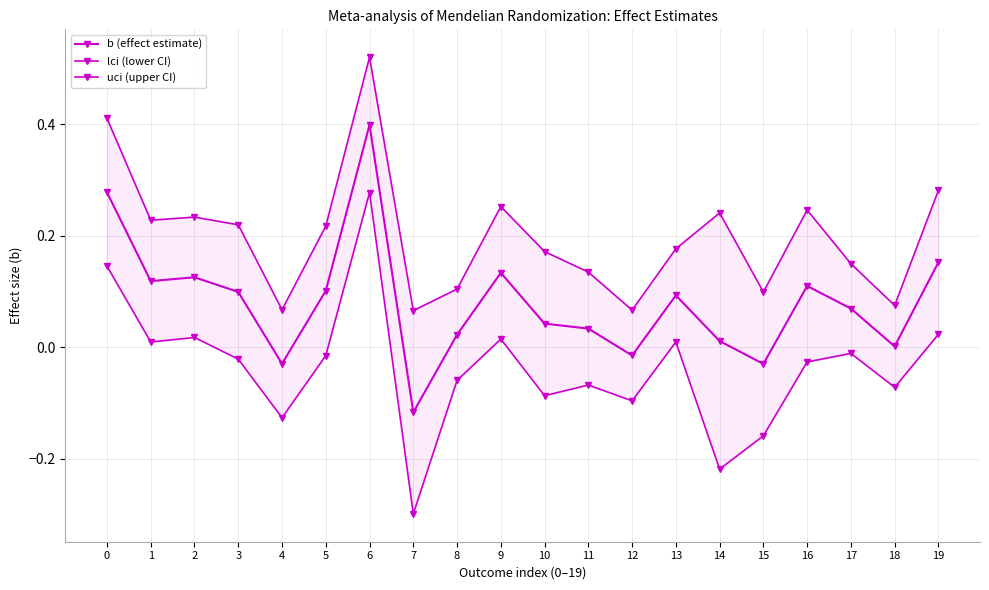

What is the average value of the b (effect estimate) series?

0.1